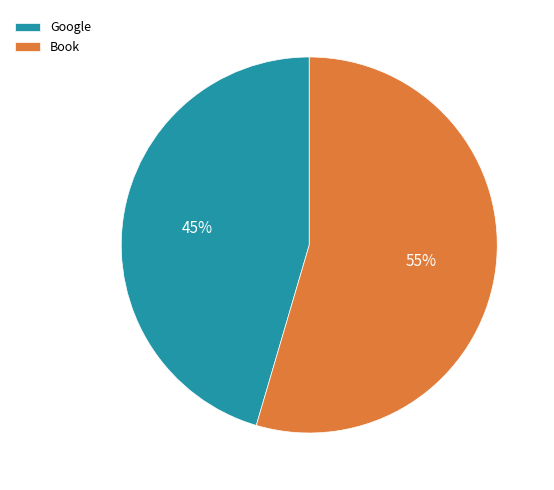

How many segments does this pie chart have?

2